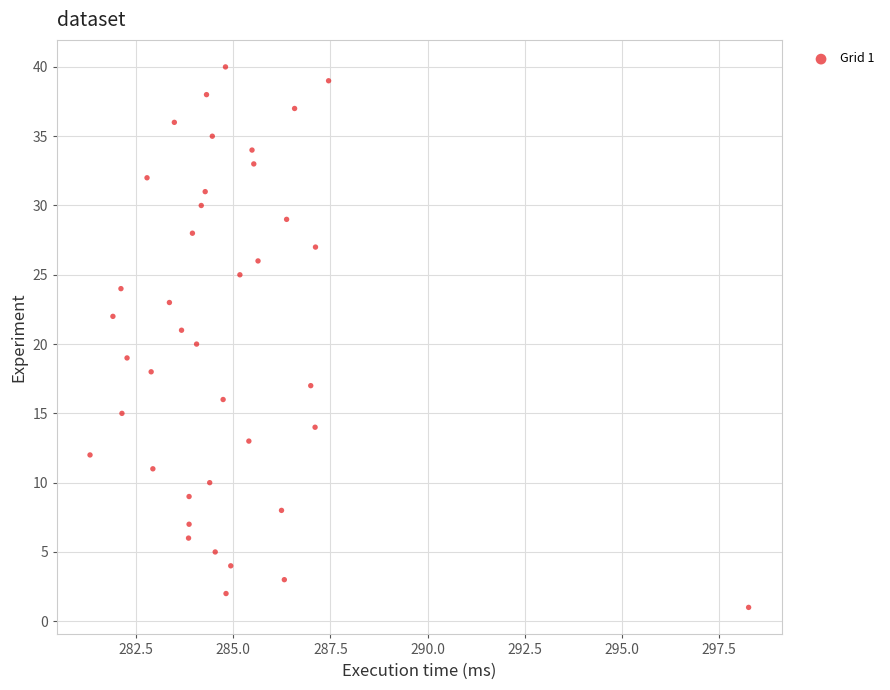

What is the range of Y values (max minus min)?

39